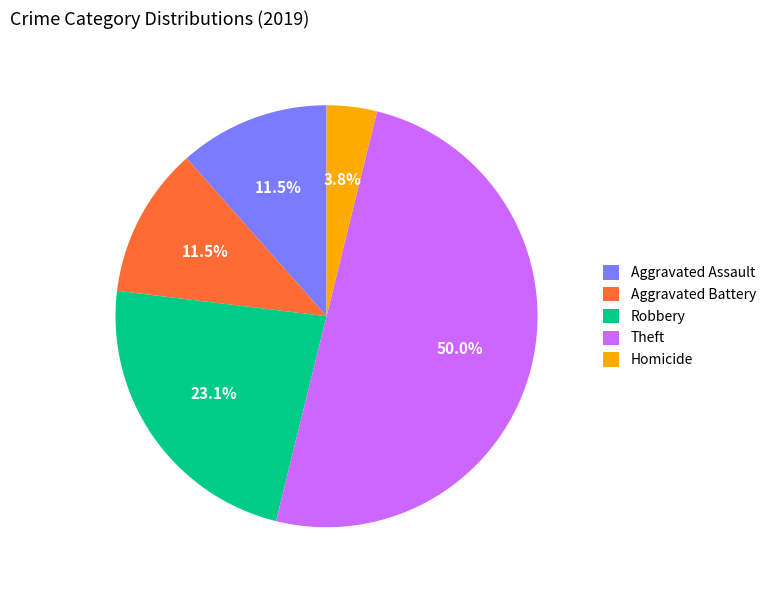

Combined, do Theft and Aggravated Assault account for over 50%?

Yes